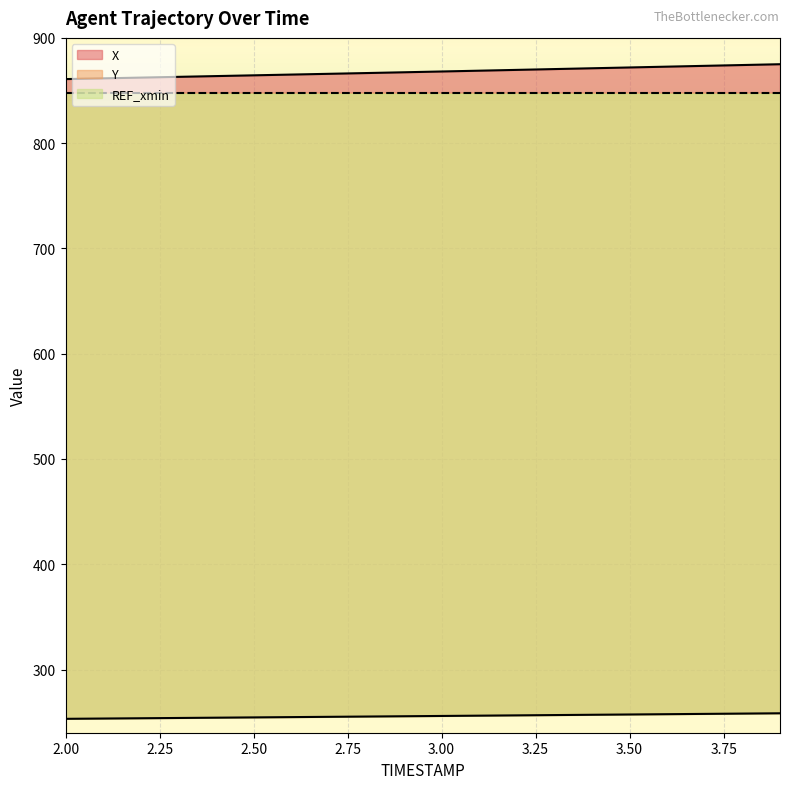

Which category has the highest value across all series?

3.9